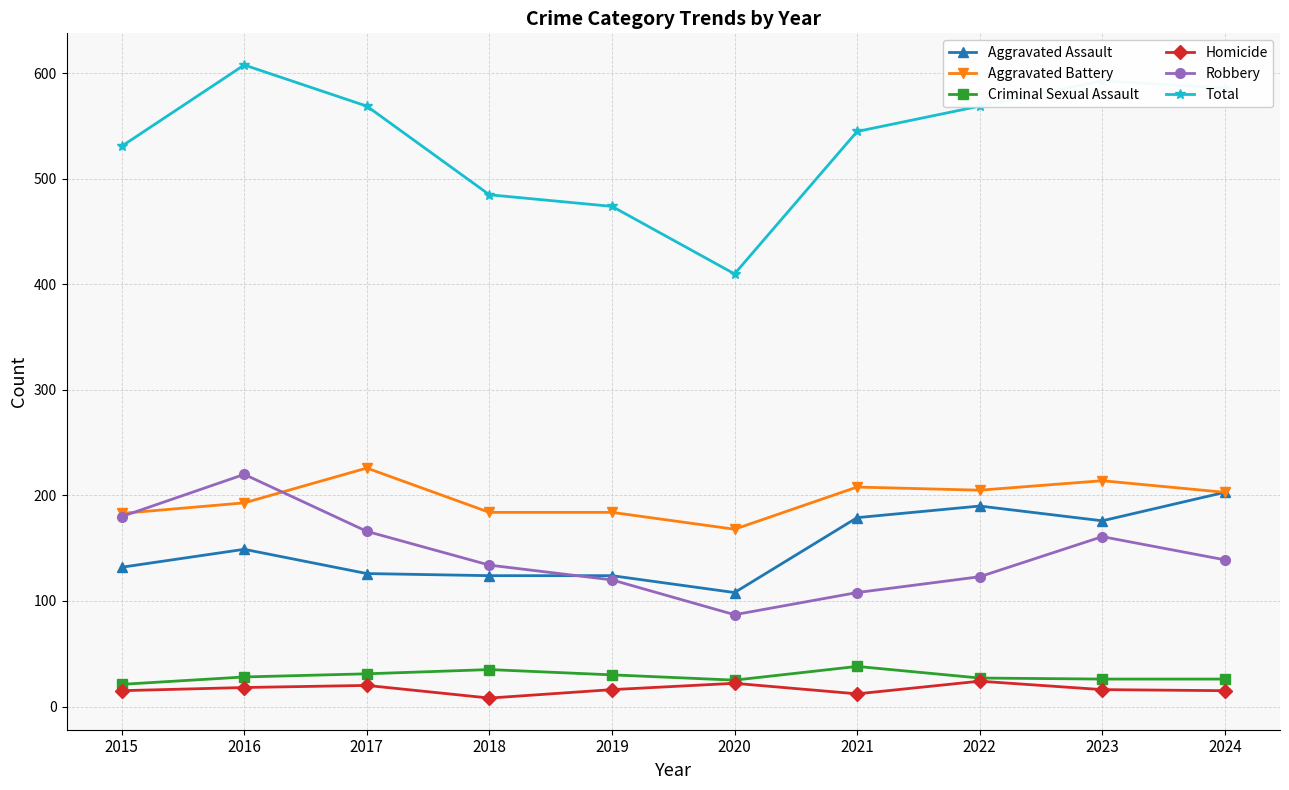

What is the difference between the second highest and minimum values in the Criminal Sexual Assault series?

14